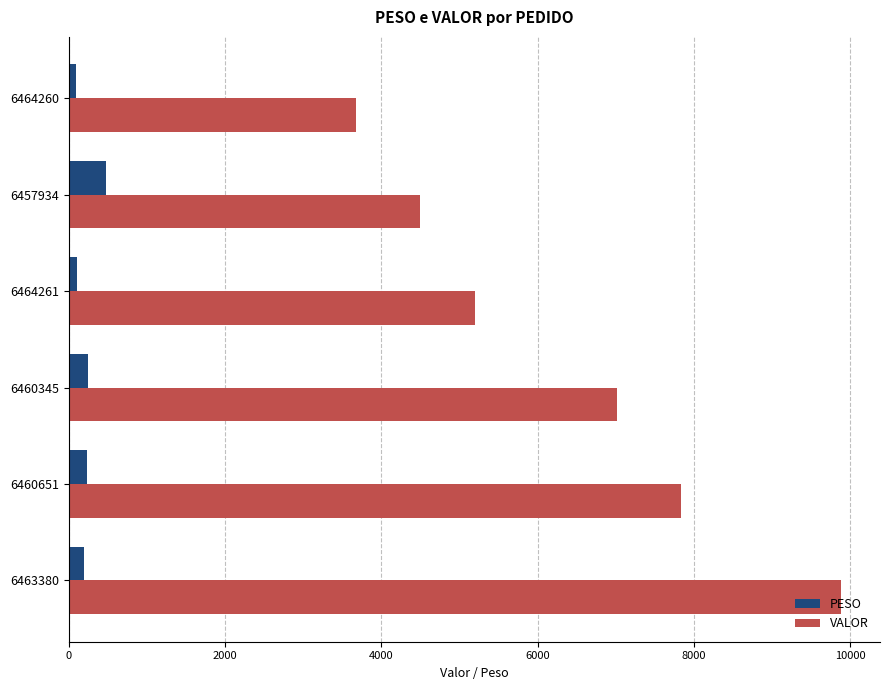

Which series has the largest total across all categories?

VALOR